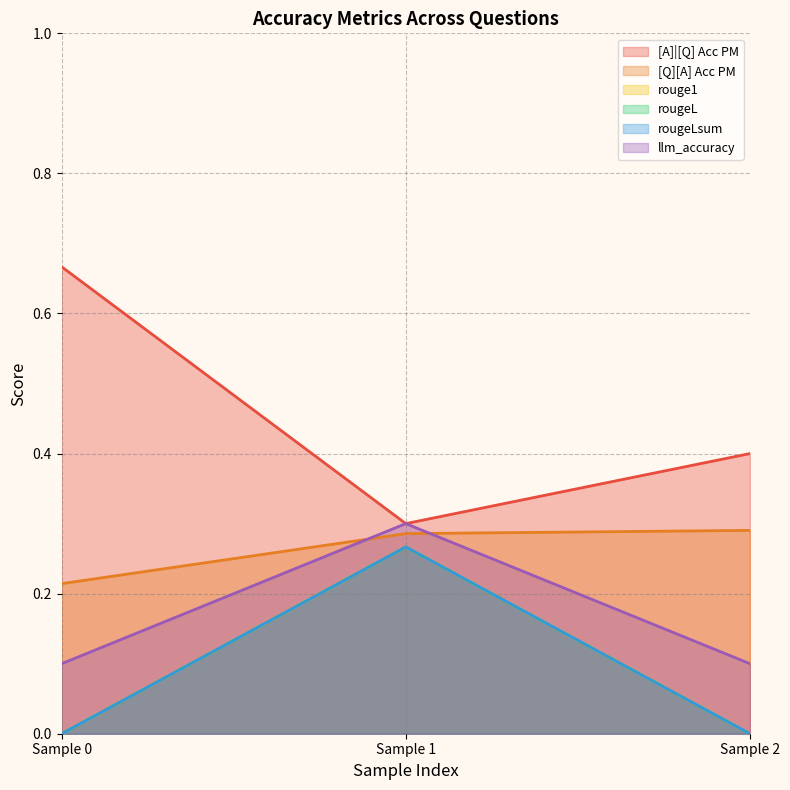

What is the sum of all rouge1 values?

0.3